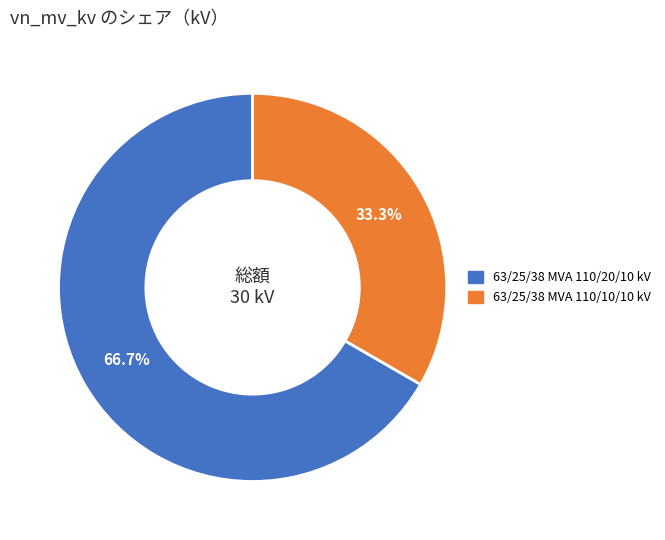

To the nearest percent, what is the average slice percentage?

50%